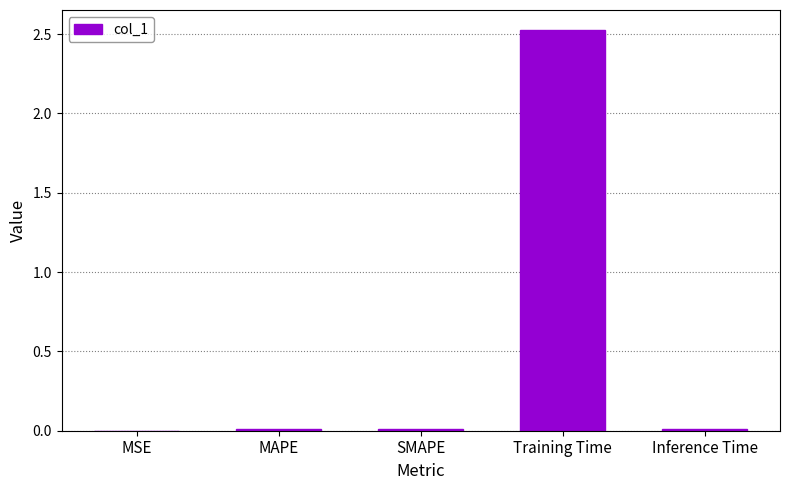

Which label corresponds to the largest value in the chart?

Training Time